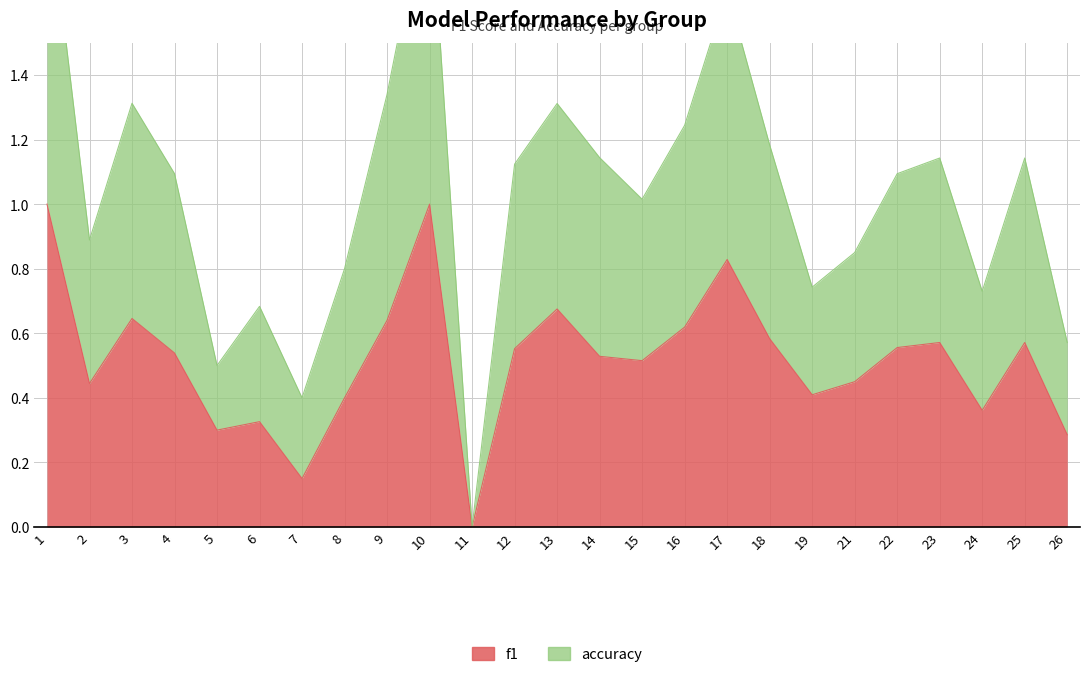

Is the value of f1 at 3 greater than the value of accuracy at 19?

No